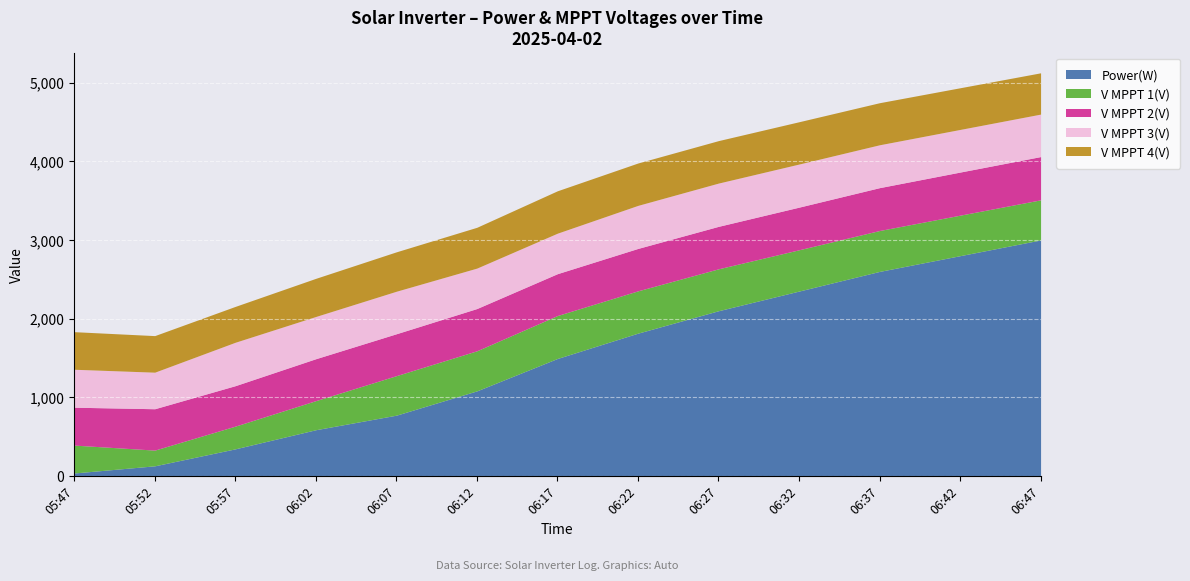

Reading left to right, extract all data points from this chart.

Power(W): 05:47=37.0	05:52=128.0	05:57=344.0	06:02=587.0	06:07=772.0	06:12=1081.0	06:17=1493.0	06:22=1815.0	06:27=2100.0	06:32=2350.0	06:37=2600.0	06:42=2800.0	06:47=3000.0
V MPPT 1(V): 05:47=354.4	05:52=199.9	05:57=288.8	06:02=369.9	06:07=502.5	06:12=509.7	06:17=546.1	06:22=538.1	06:27=533.0	06:32=525.0	06:37=520.0	06:42=515.0	06:47=510.0
V MPPT 2(V): 05:47=481.9	05:52=526.0	05:57=514.4	06:02=533.1	06:07=532.8	06:12=537.3	06:17=532.1	06:22=539.1	06:27=540.0	06:32=542.0	06:37=545.0	06:42=548.0	06:47=550.0
V MPPT 3(V): 05:47=482.4	05:52=464.7	05:57=552.0	06:02=536.9	06:07=540.5	06:12=514.1	06:17=514.9	06:22=547.4	06:27=550.0	06:32=548.0	06:37=545.0	06:42=542.0	06:47=540.0
V MPPT 4(V): 05:47=478.0	05:52=465.0	05:57=455.9	06:02=485.0	06:07=501.1	06:12=518.9	06:17=539.0	06:22=539.0	06:27=540.0	06:32=538.0	06:37=535.0	06:42=530.0	06:47=525.0